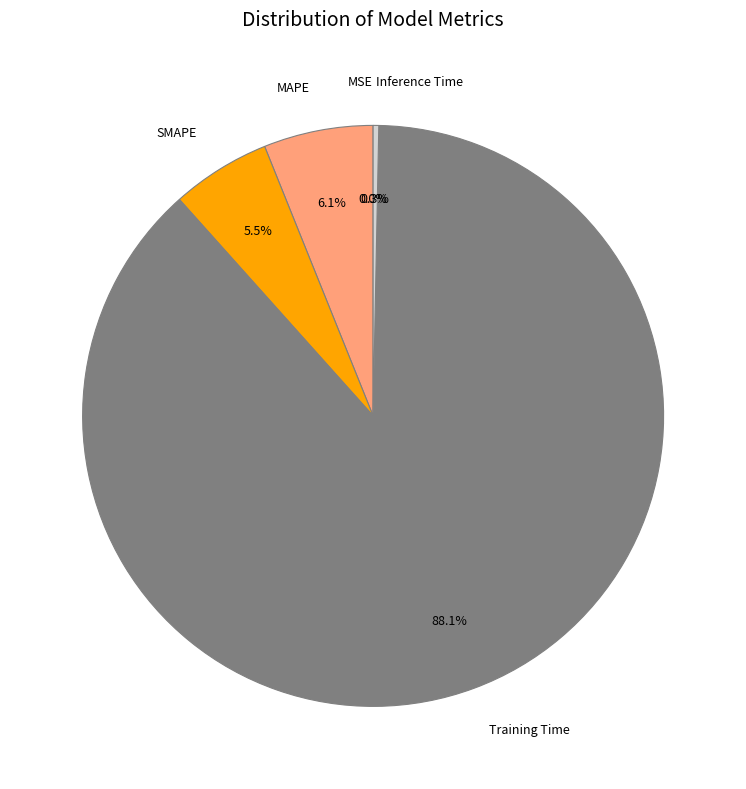

What percentage is NOT represented by MAPE?

93.9%